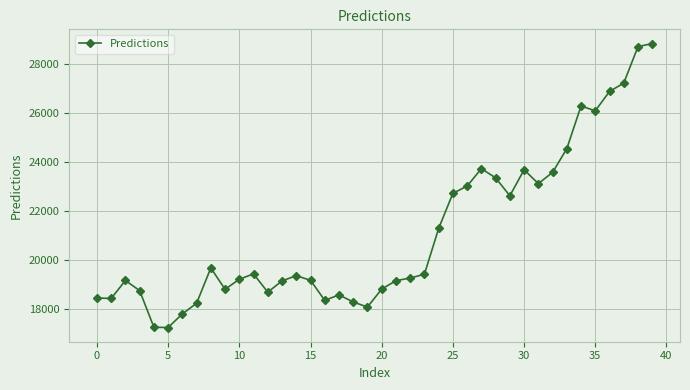

What is the greatest value displayed?

28819.6